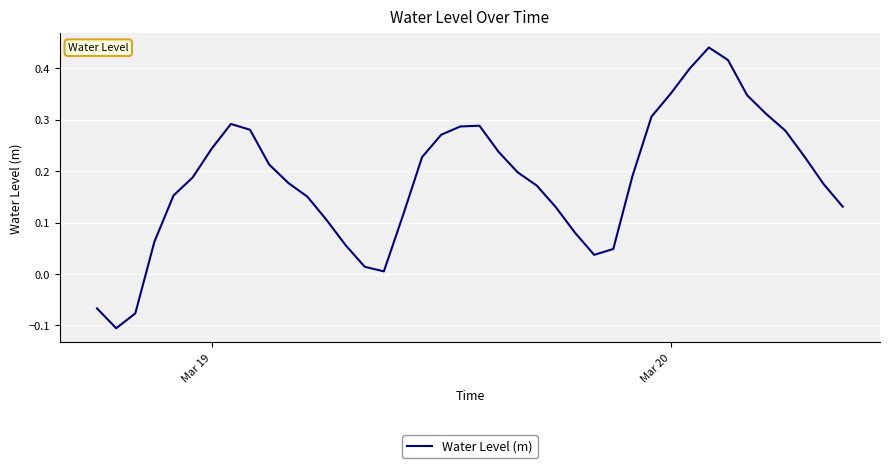

Count the number of values greater than 0.

37